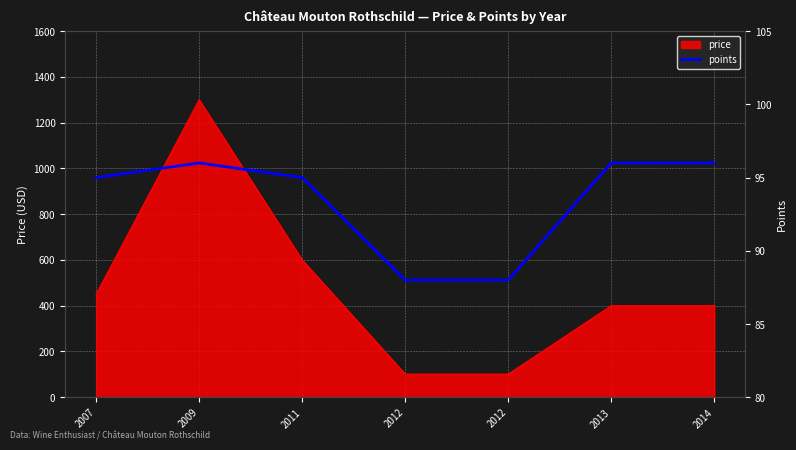

The chart shows a value of 96 at 2014. True or false?

True